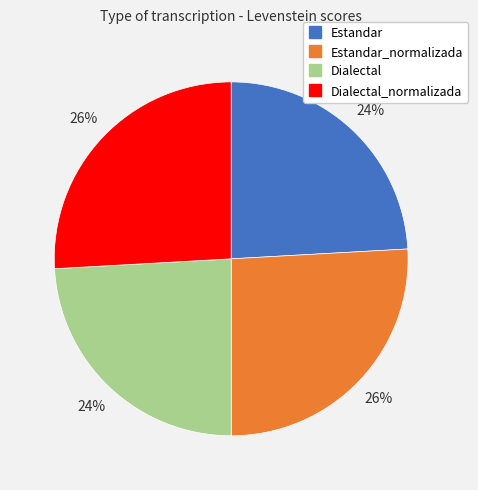

To the nearest percent, what is the difference between the largest and smallest slice percentages?

2%